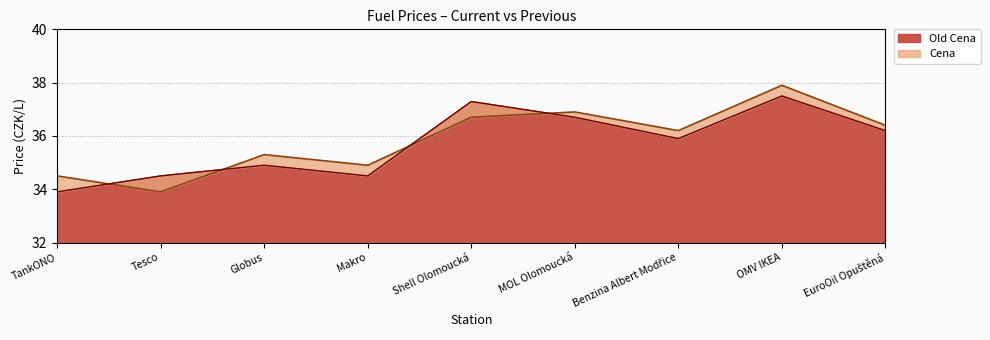

What position from the right is EuroOil Opuštěná?

1